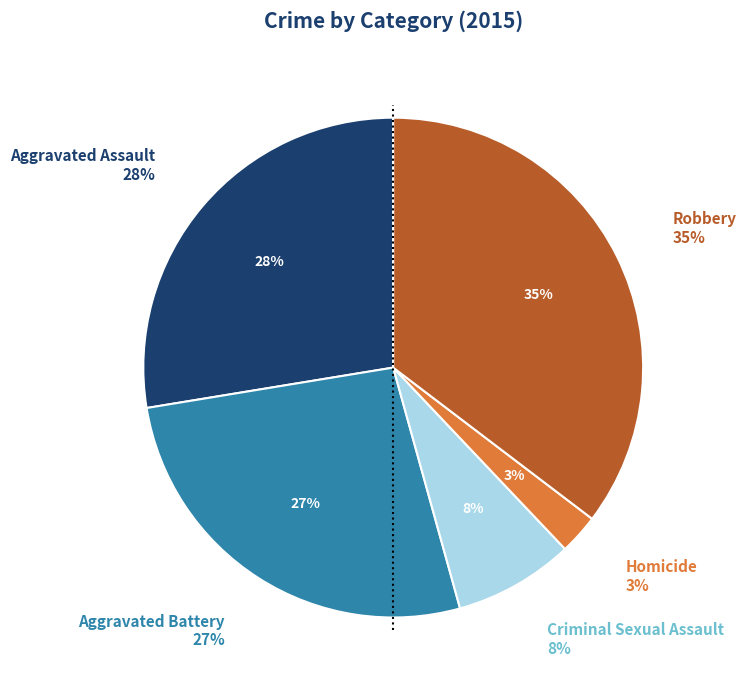

Do Aggravated Battery and Criminal Sexual Assault together represent more than half of the pie?

No